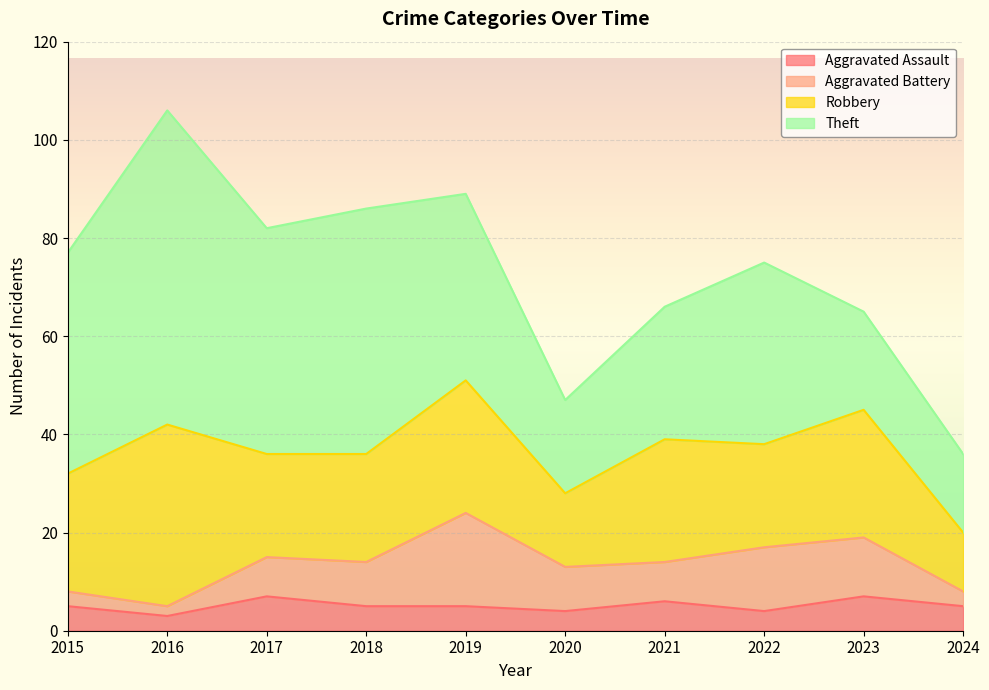

The value of Aggravated Assault at 2017 is 11. True or false?

False